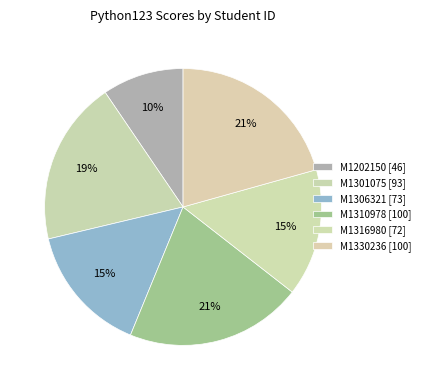

Is there any slice that represents more than half of the pie?

No